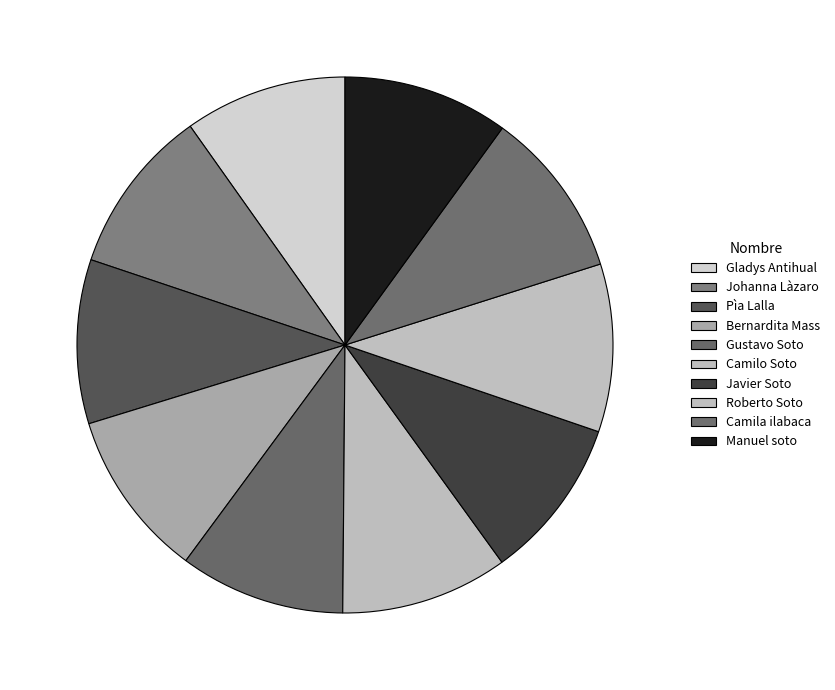

To the nearest percent, what is the combined percentage of Javier Soto and Roberto Soto?

20%